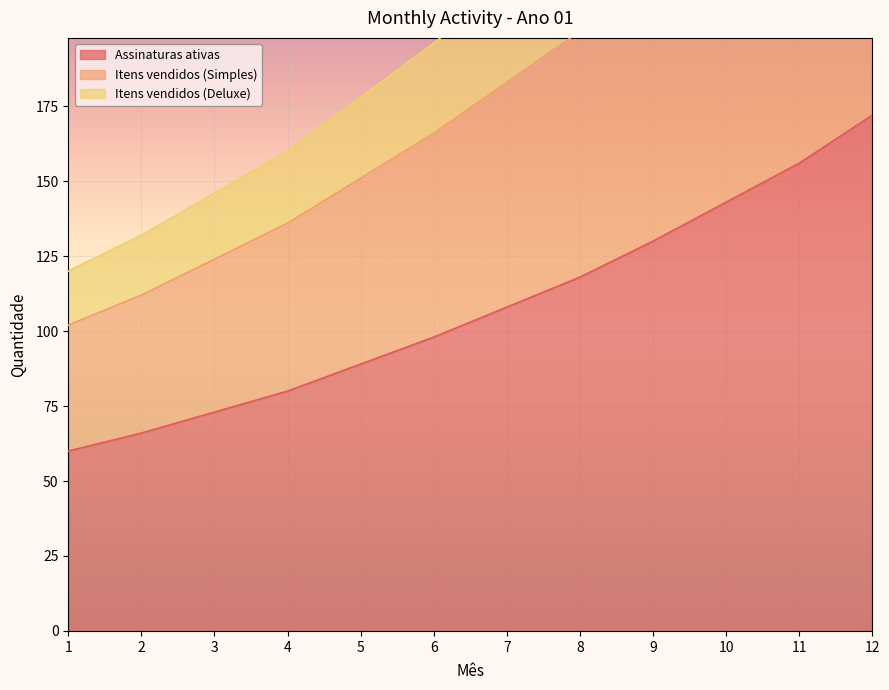

List the labels in order of Assinaturas ativas value, smallest first.

1, 2, 3, 4, 5, 6, 7, 8, 9, 10, 11, 12